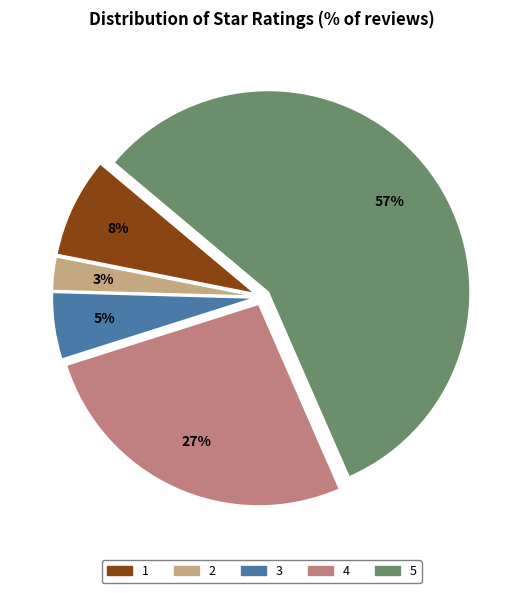

Does any single category account for the majority?

Yes